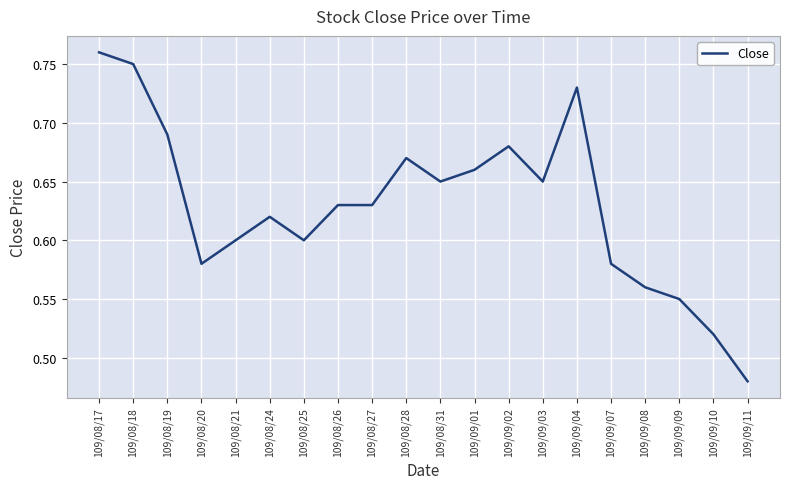

What is the change in value from 109/08/21 to 109/09/04?

+0.1